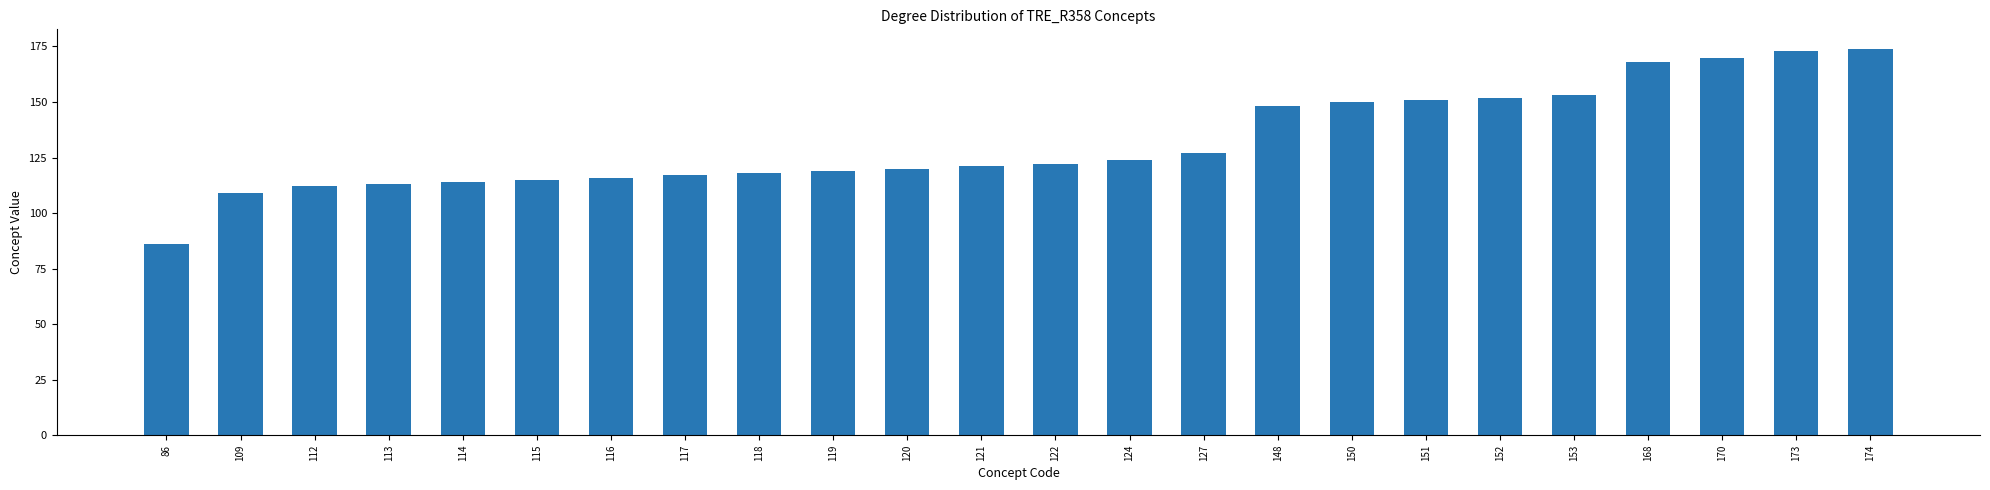

Approximately how many times larger is the value at 117 compared to 153?

0.8